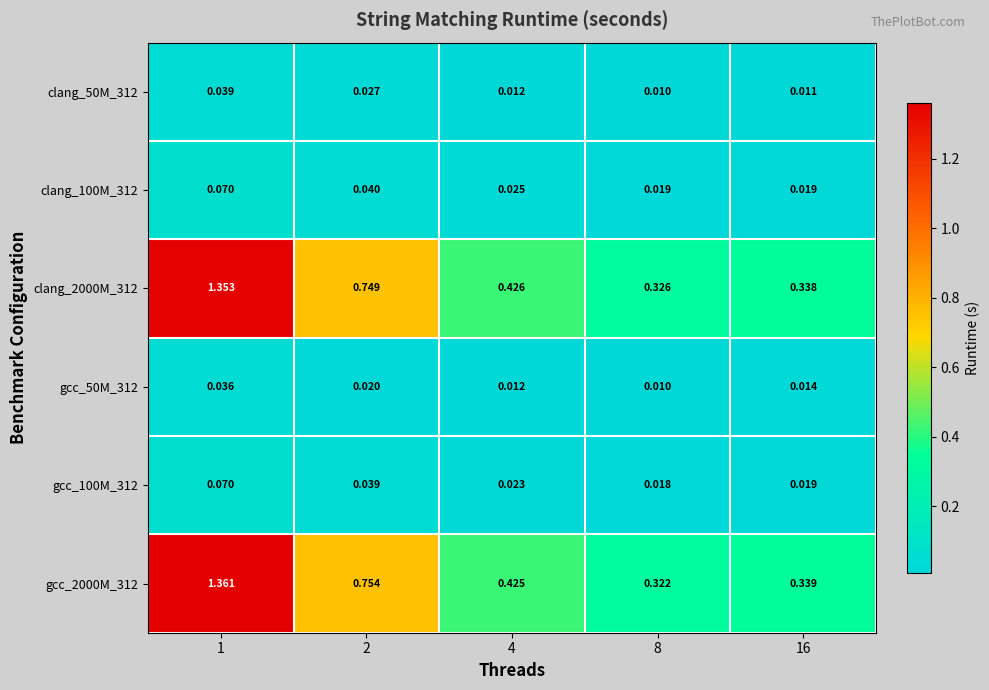

Is the value of gcc_50M_312 at 2 greater than the value of gcc_2000M_312 at 8?

No